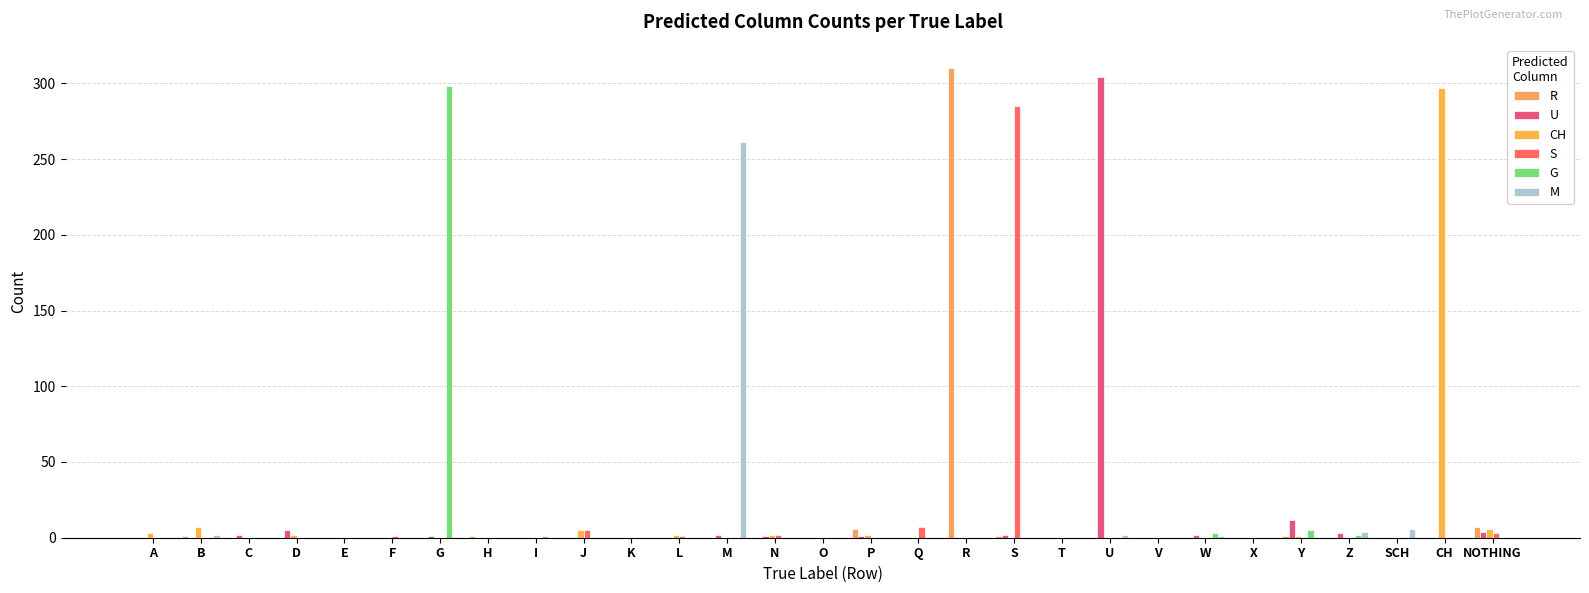

What are all the series names shown in the legend?

R, U, CH, S, G, M